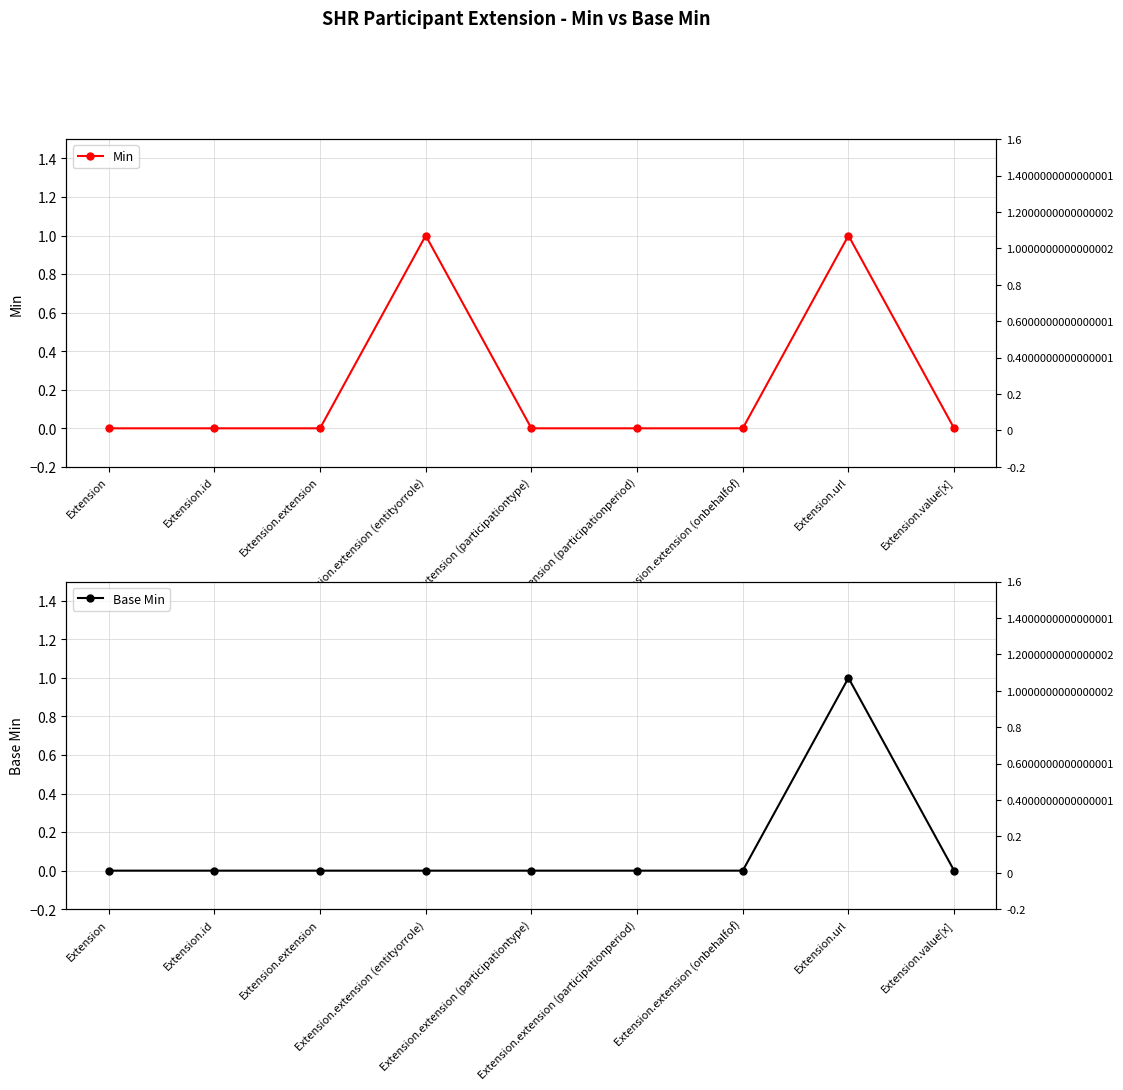

What is the label of the 2nd point from the left?

Extension.id